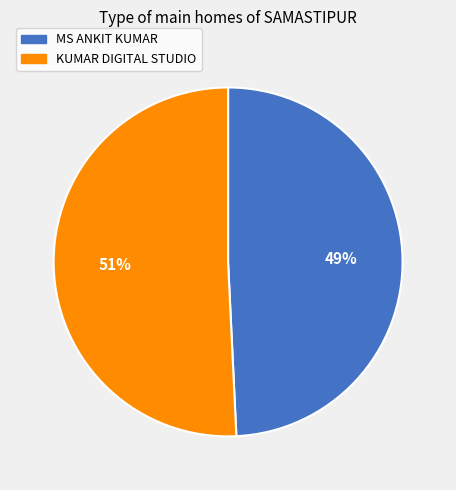

To the nearest percent, what is the average slice percentage?

50%